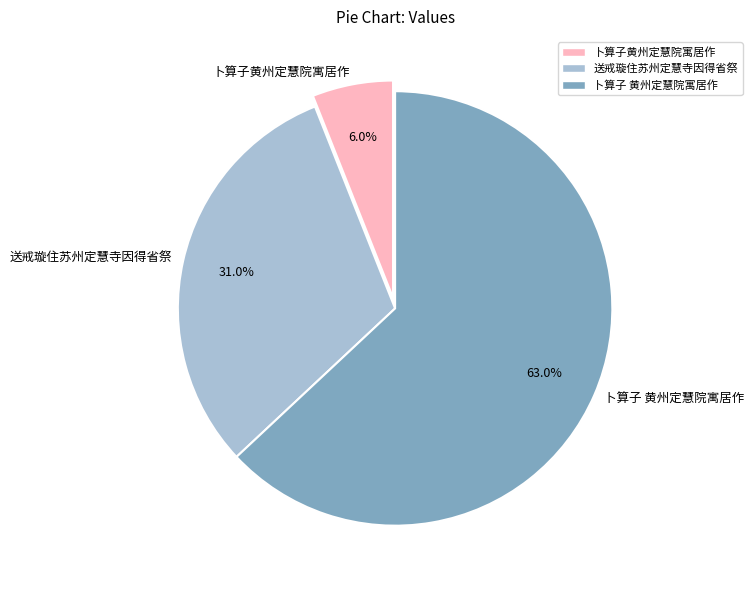

The 送戒璇住苏州定慧寺因得省祭 slice represents 23% of the pie. True or false?

False